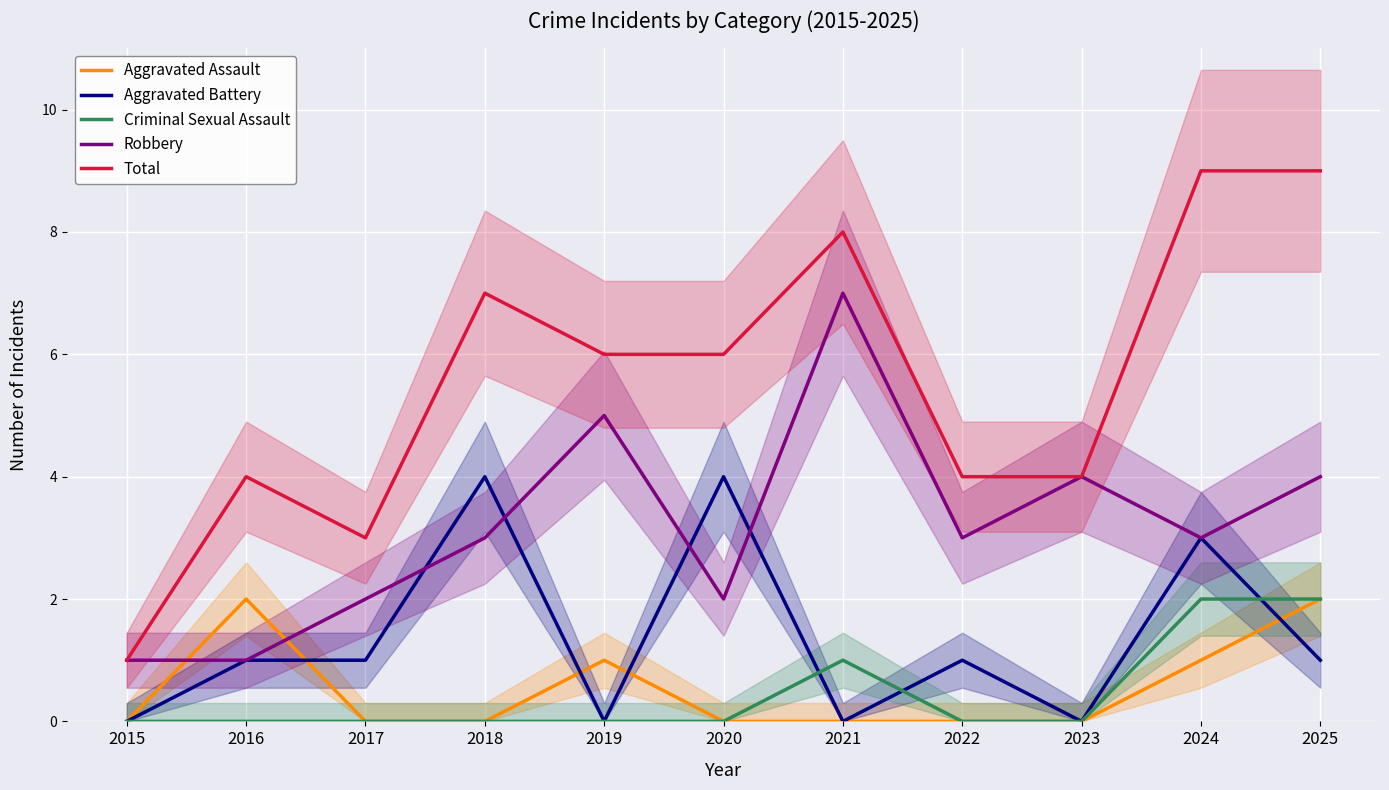

Reading left to right, list all the values displayed in this chart.

Aggravated Assault: 2015=0	2016=2	2017=0	2018=0	2019=1	2020=0	2021=0	2022=0	2023=0	2024=1	2025=2
Aggravated Battery: 2015=0	2016=1	2017=1	2018=4	2019=0	2020=4	2021=0	2022=1	2023=0	2024=3	2025=1
Criminal Sexual Assault: 2015=0	2016=0	2017=0	2018=0	2019=0	2020=0	2021=1	2022=0	2023=0	2024=2	2025=2
Robbery: 2015=1	2016=1	2017=2	2018=3	2019=5	2020=2	2021=7	2022=3	2023=4	2024=3	2025=4
Total: 2015=1	2016=4	2017=3	2018=7	2019=6	2020=6	2021=8	2022=4	2023=4	2024=9	2025=9